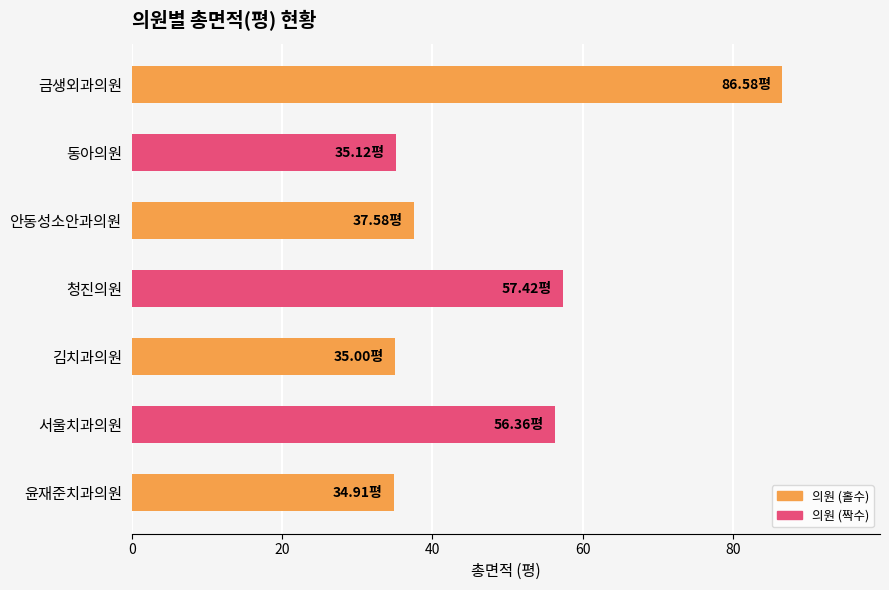

Are the bars horizontal?

Yes